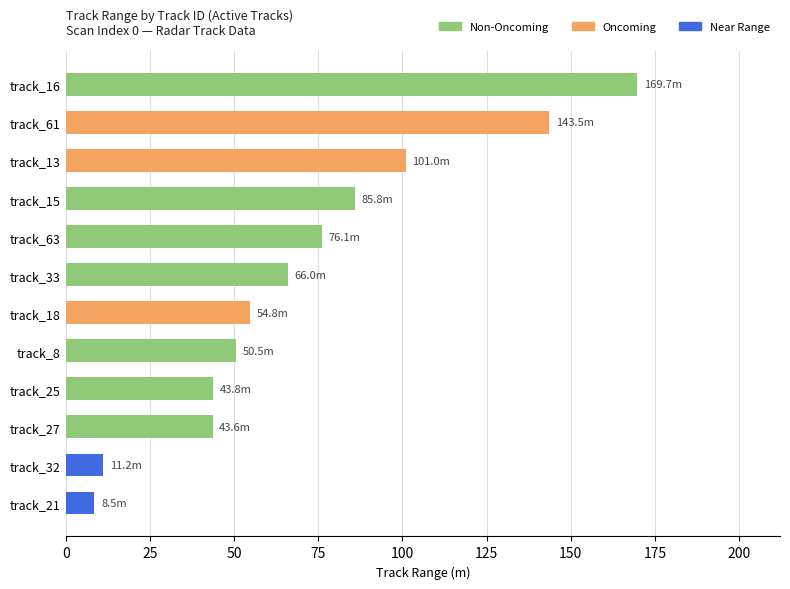

What is the label of the 7th bar from the top?

track_18